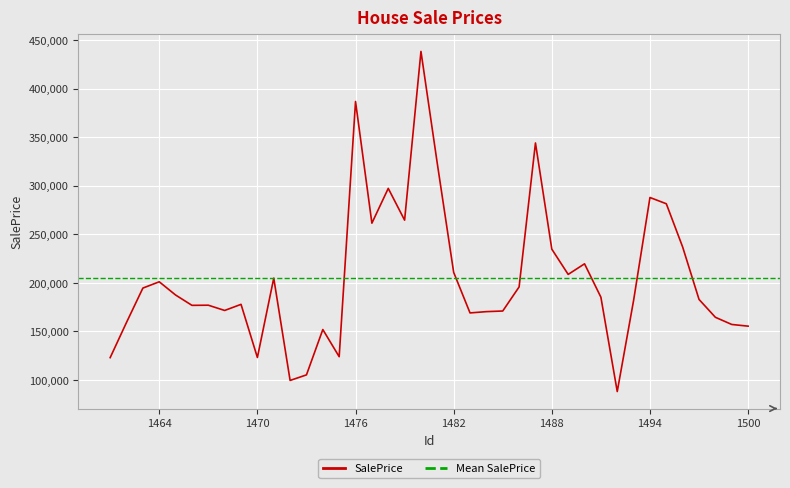

True or false: the data shows 438261.8 at 1480.

True